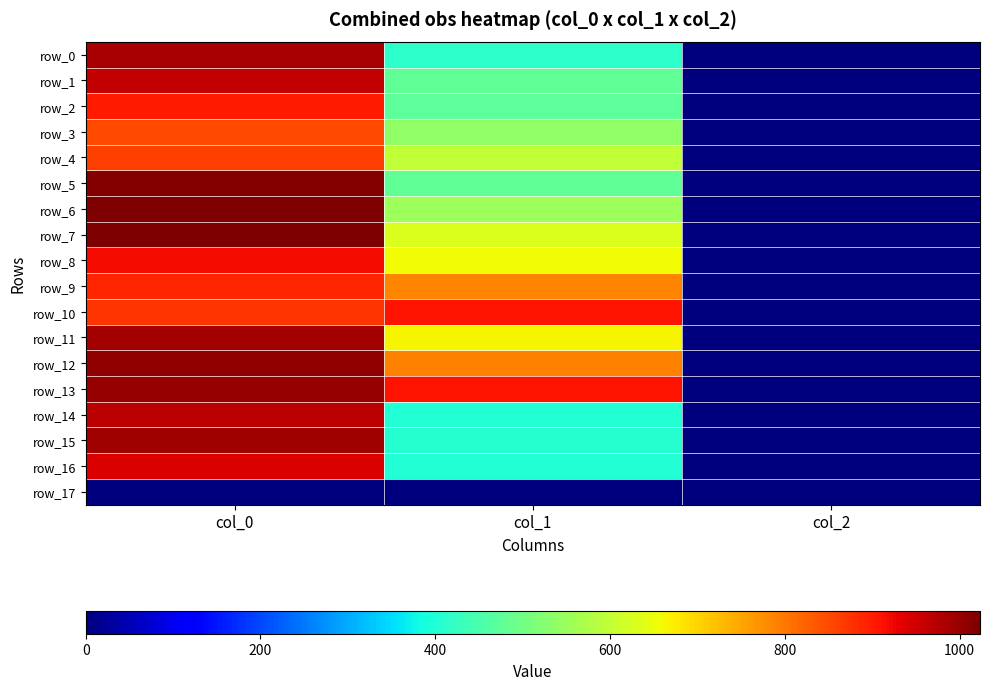

Which series has the widest spread of values?

row_7